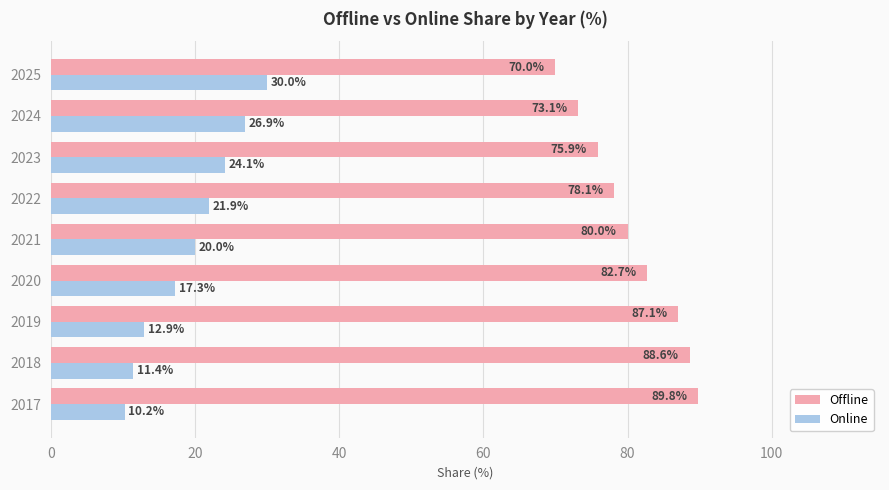

What is the minimum value shown in the chart?

10.2